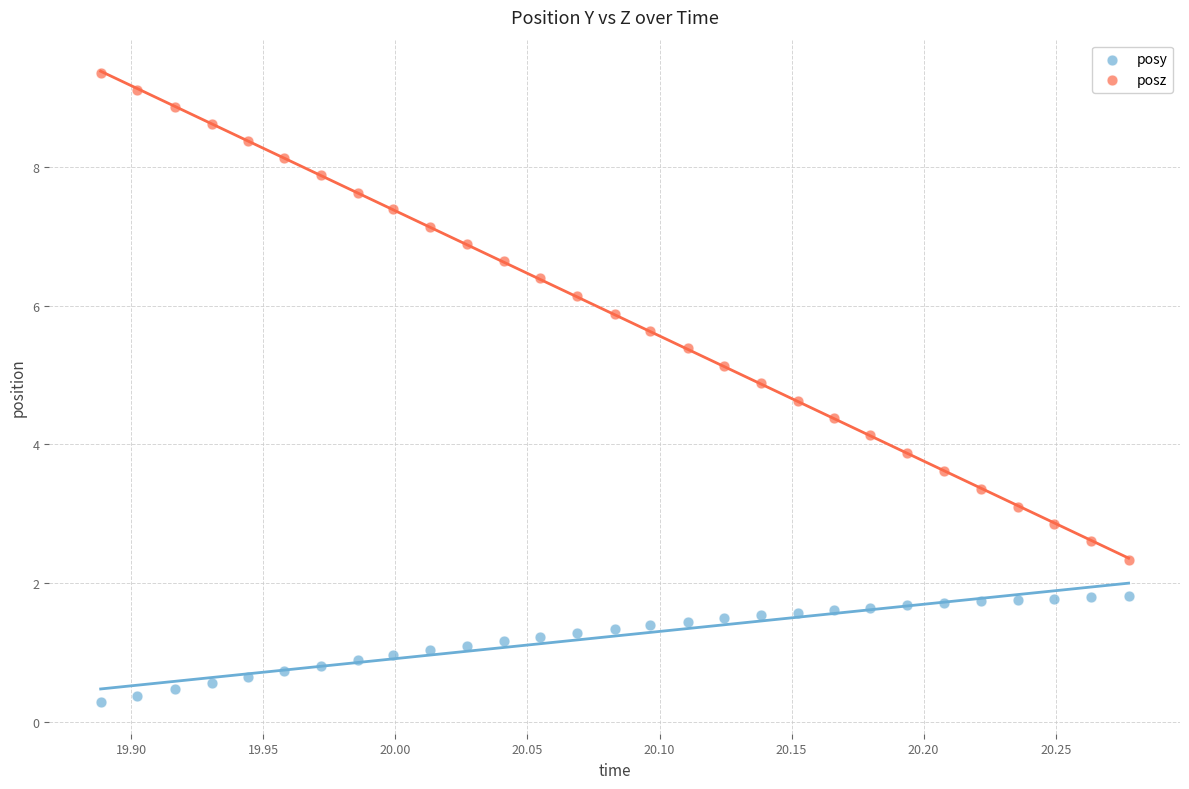

Which series has the largest Y range (max minus min)?

posz